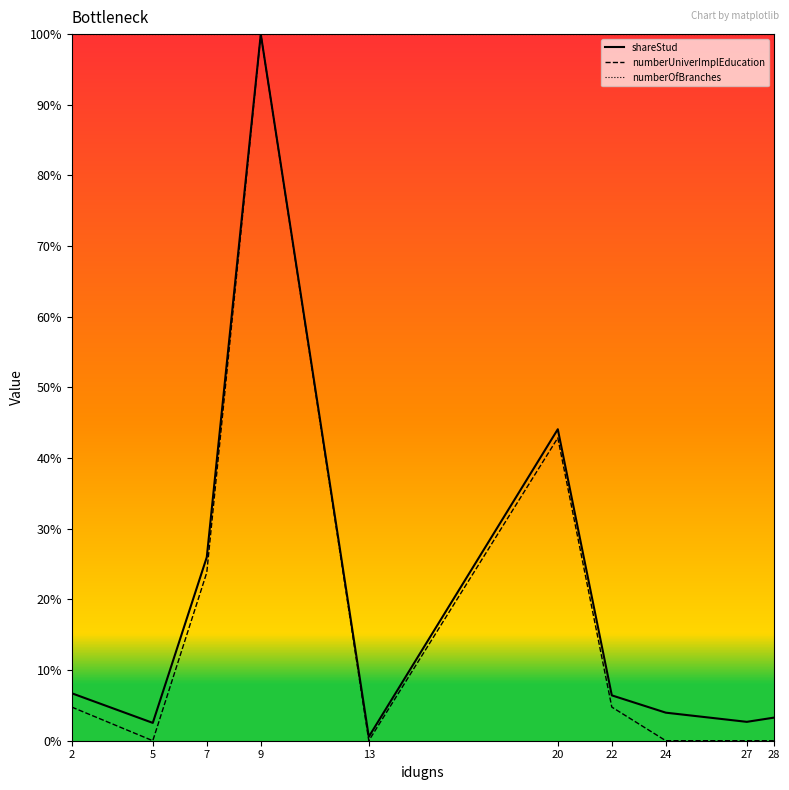

Reading left to right, transcribe all the data shown in this chart.

shareStud: 6.7	2.5	26.0	100.0	0.6	44.1	6.4	4.0	2.7	3.3
numberUniverImplEducation: 4.8	0.0	23.8	100.0	0.0	42.9	4.8	0.0	0.0	0.0